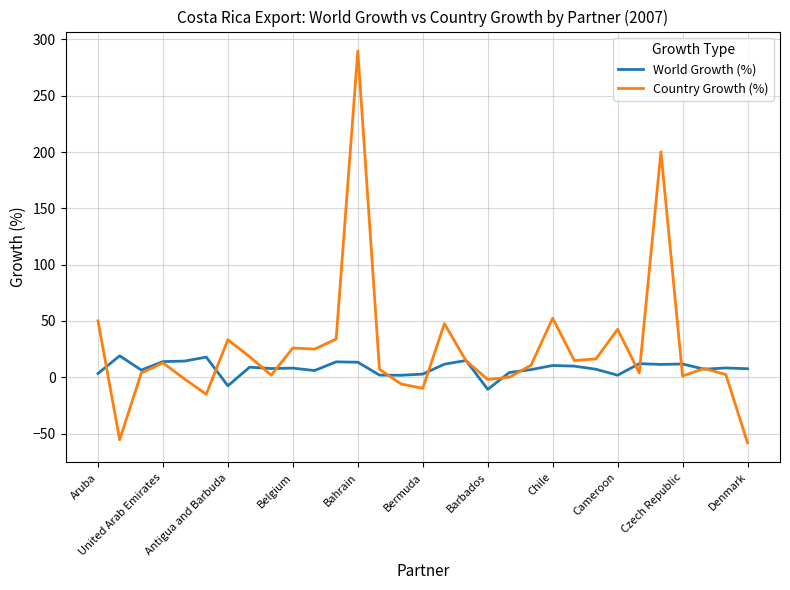

What is the difference between the second highest and second lowest values in the Country Growth (%) series?

255.7